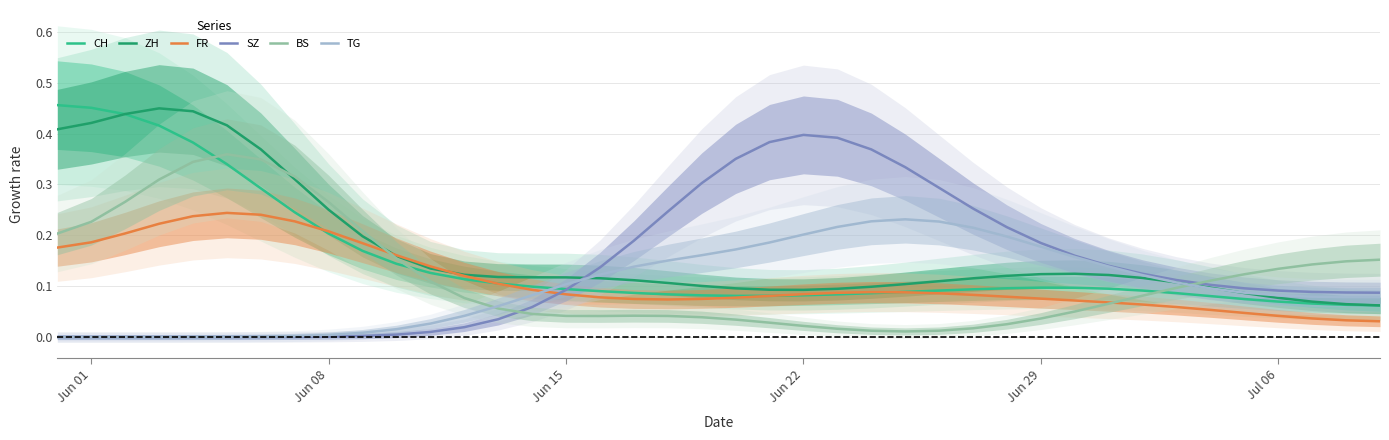

After their last crossing, which series has the higher values: BS or SZ?

BS